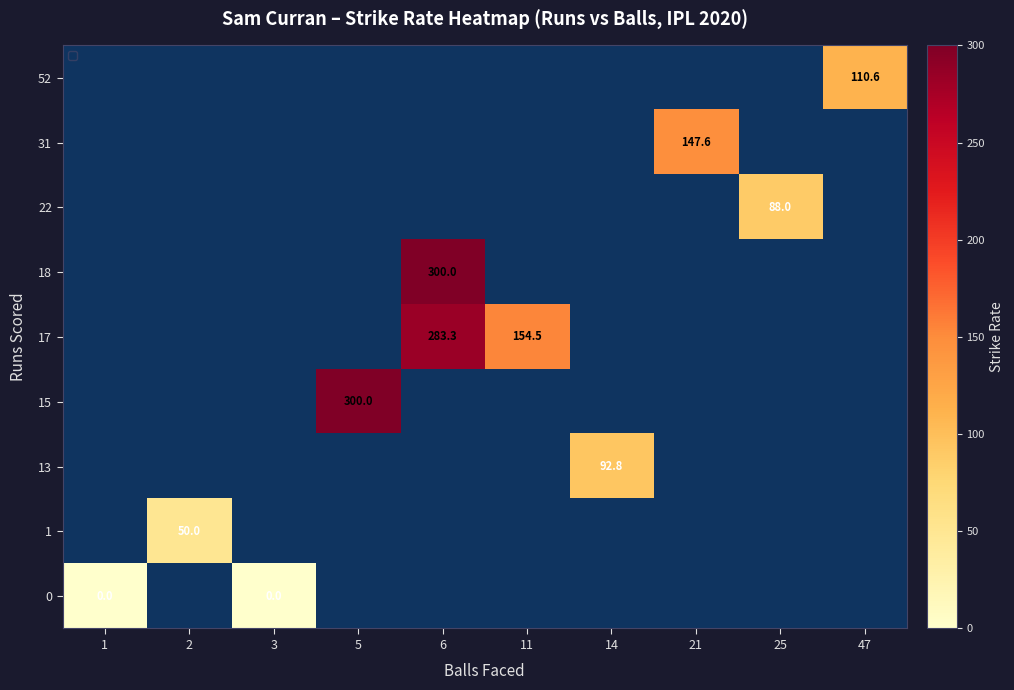

Is it true that 17 equals 154.5 at 11?

True